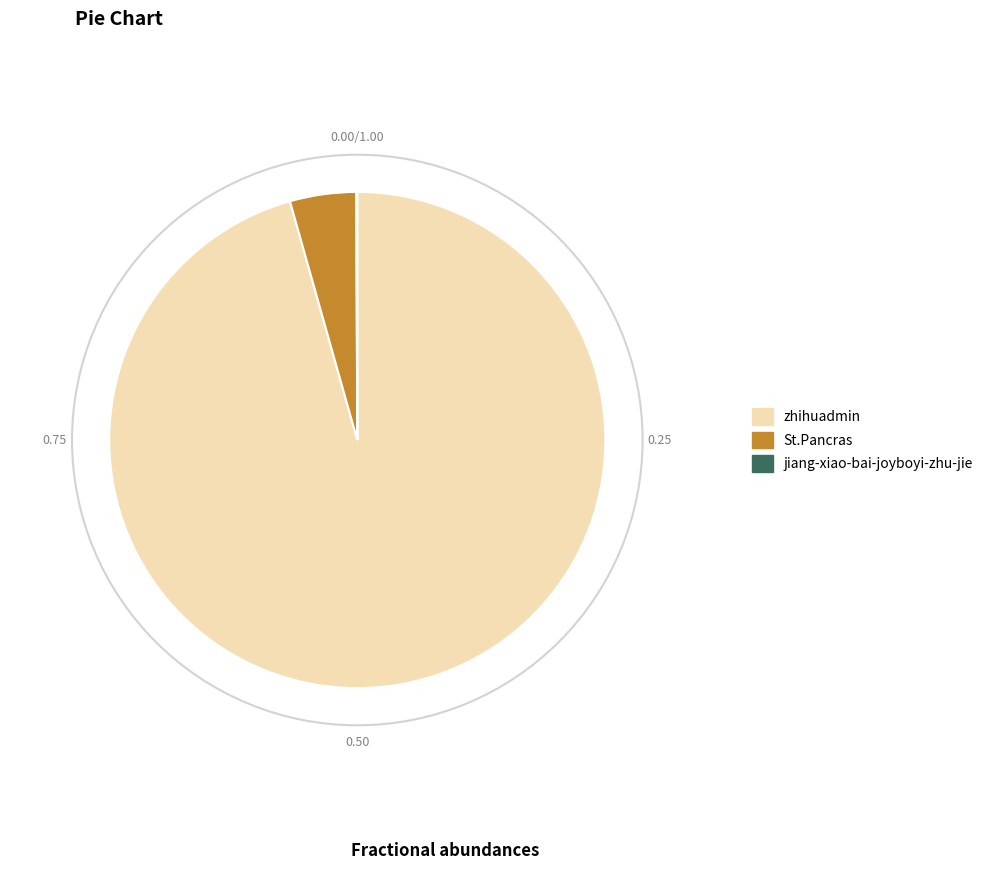

Is there any slice that represents more than half of the pie?

Yes